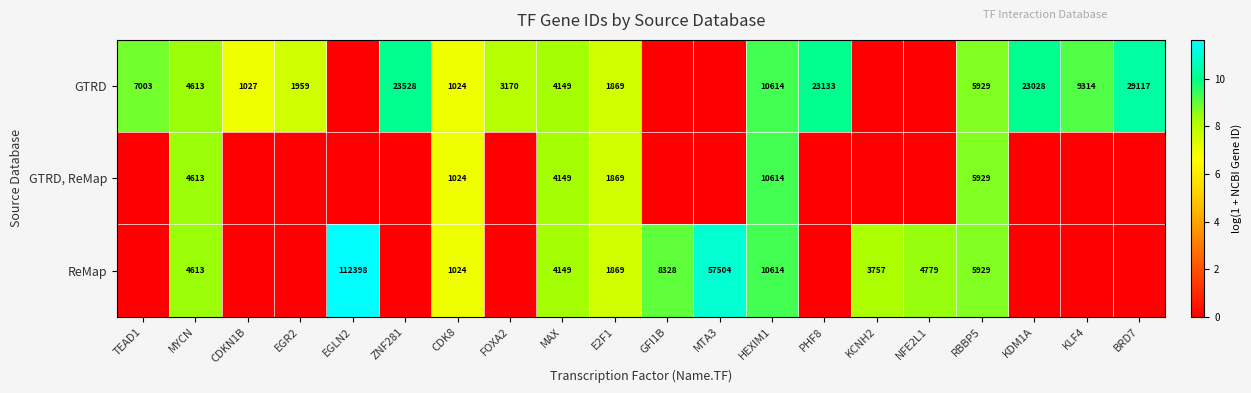

The value of ReMap at HEXIM1 is 15948. True or false?

False